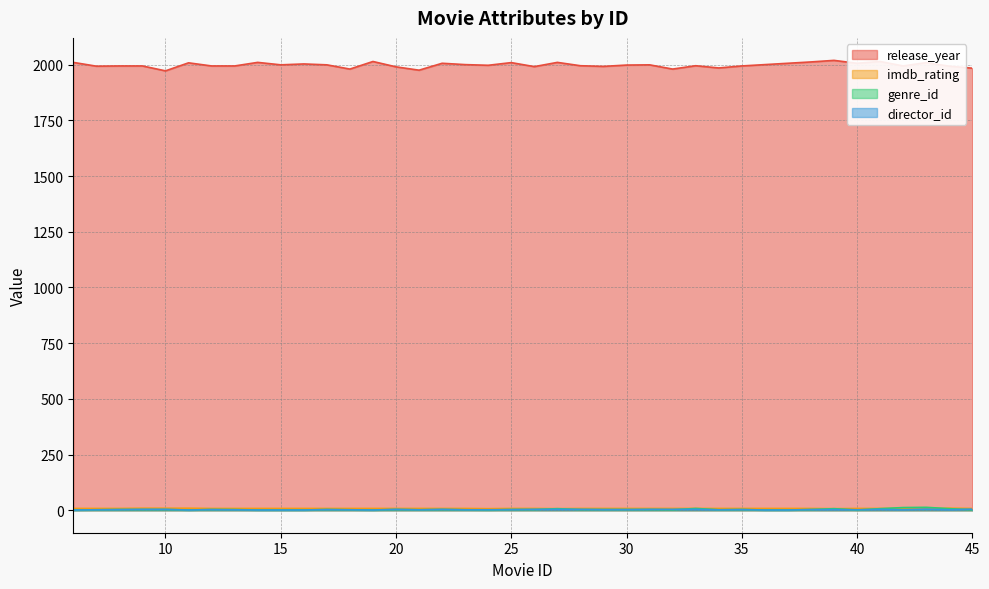

Reading left to right, extract all data points from this chart.

release_year: 2010	1993	1994	1994	1972	2008	1994	1994	2010	1999	2003	1999	1980	2014	1990	1975	2006	2000	1997	2009	1991	2010	1995	1992	1998	1999	1980	1995	1985	1994	2000	2006	2012	2019	2006	2014	1994	2009	1993	1984
imdb_rating: 8	8	8	9	9	9	8	8	8	8	8	8	8	8	8	8	8	8	7	8	8	7	8	8	8	8	8	8	8	8	8	8	8	7	8	8	8	7	9	8
genre_id: 1	2	3	3	3	1	3	3	1	1	1	3	2	1	3	2	3	2	1	3	3	7	3	3	3	3	2	8	2	3	1	1	3	7	1	7	12	13	7	2
director_id: 1	2	3	4	4	1	3	2	1	1	1	3	2	1	4	2	4	2	2	3	4	4	4	3	3	4	4	4	2	3	1	1	3	3	2	4	2	5	2	5